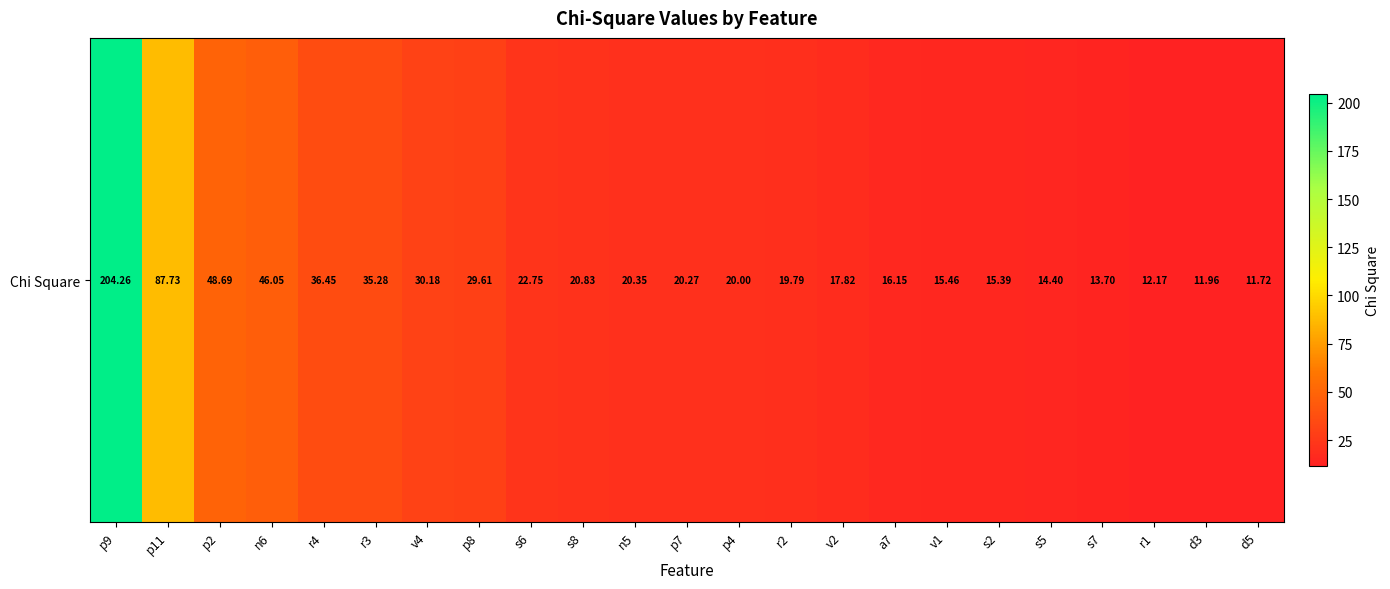

At which category does the chart reach its minimum across all series?

d5